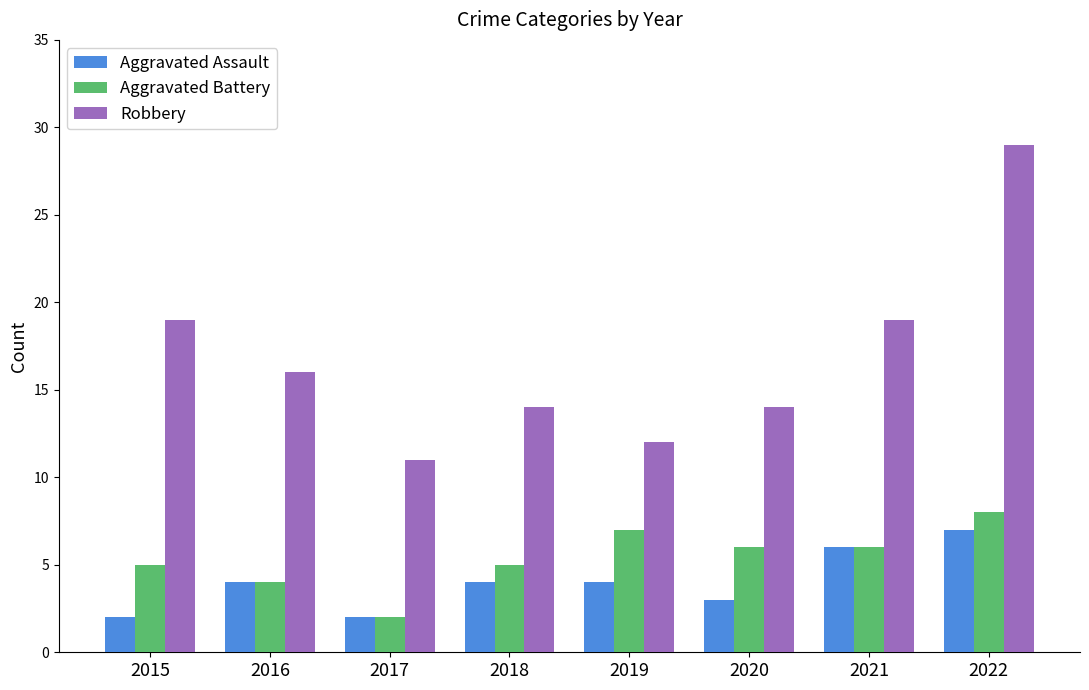

Count the number of data series in this chart.

3